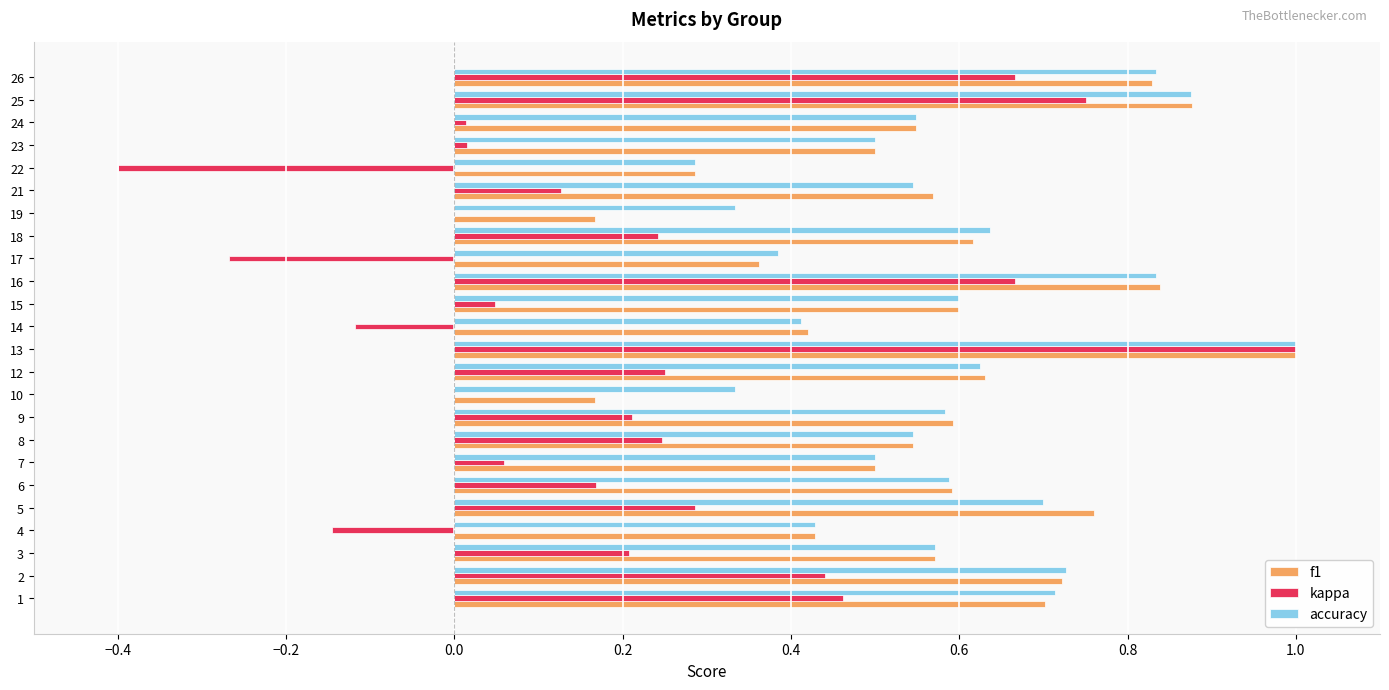

What is the sum of the accuracy values at 2 and 7?

1.2